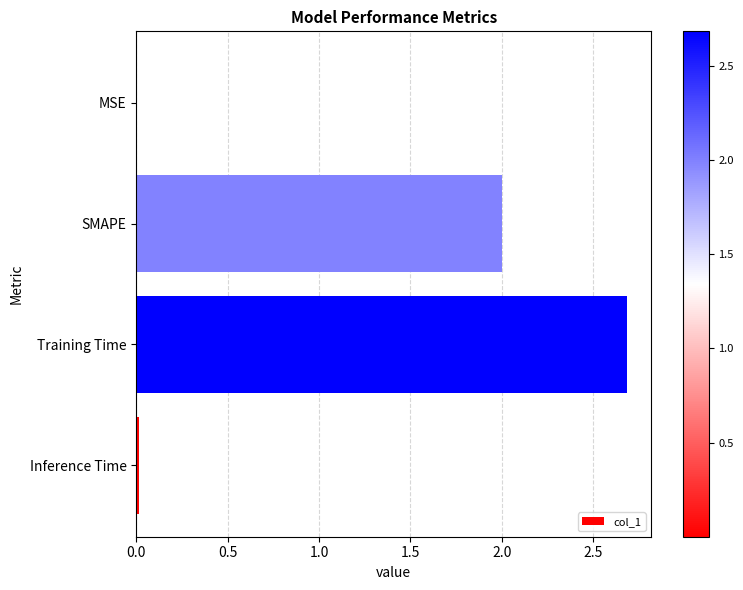

Between Inference Time and Training Time, which is larger?

Training Time